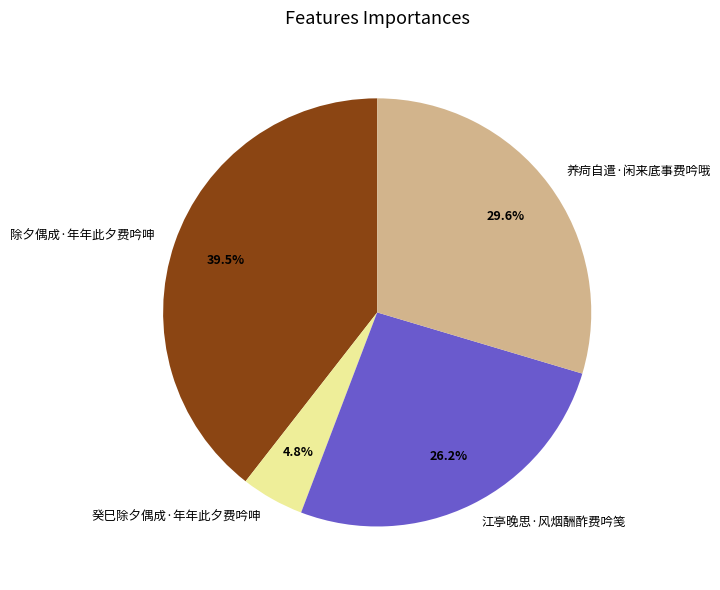

Is there a majority slice in this chart?

No